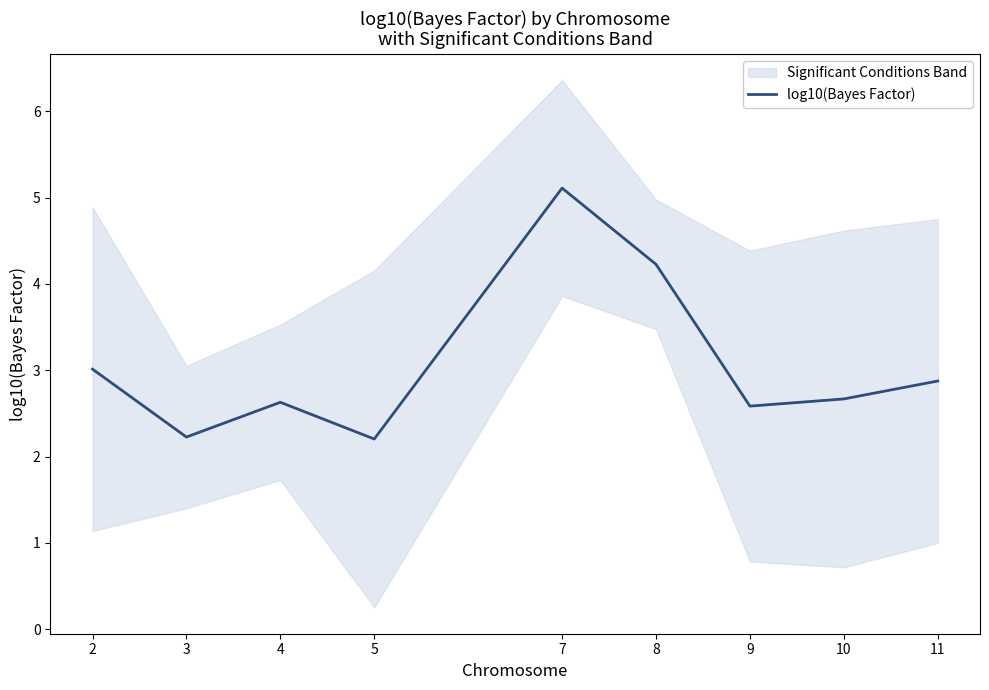

What is the lowest value of the log10(Bayes Factor) series?

2.2